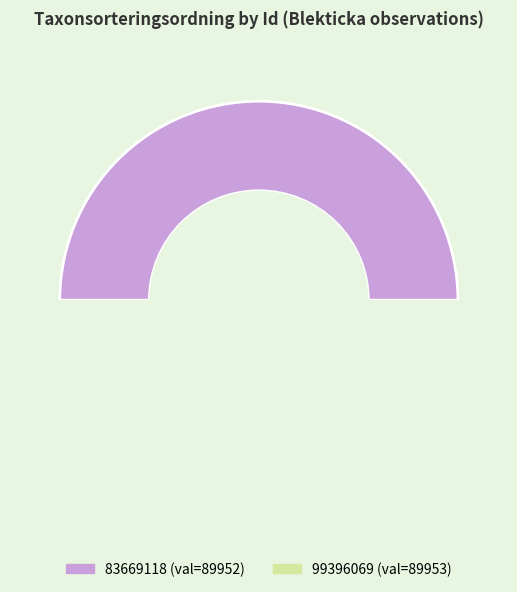

What is the change in value from 83669118 to 99396069?

+1